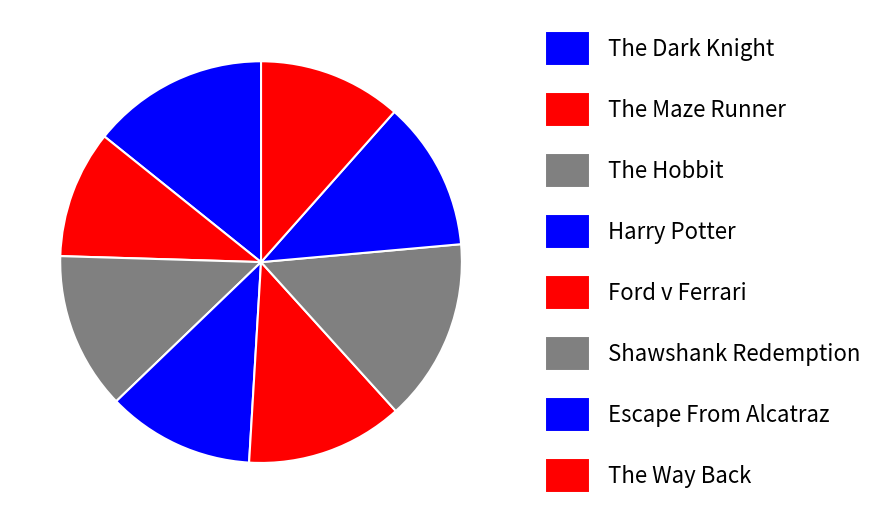

To the nearest percent, what is the difference between the largest and smallest slice percentages?

4%